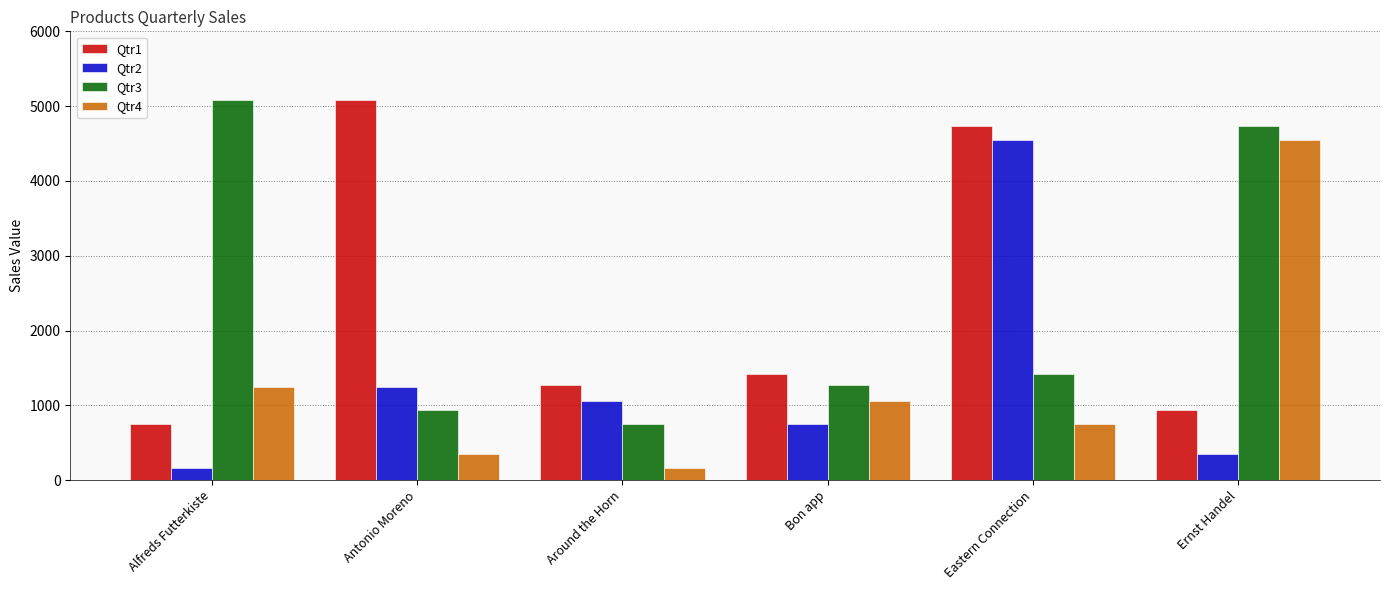

What is the lowest value of the Qtr2 series?

162.6